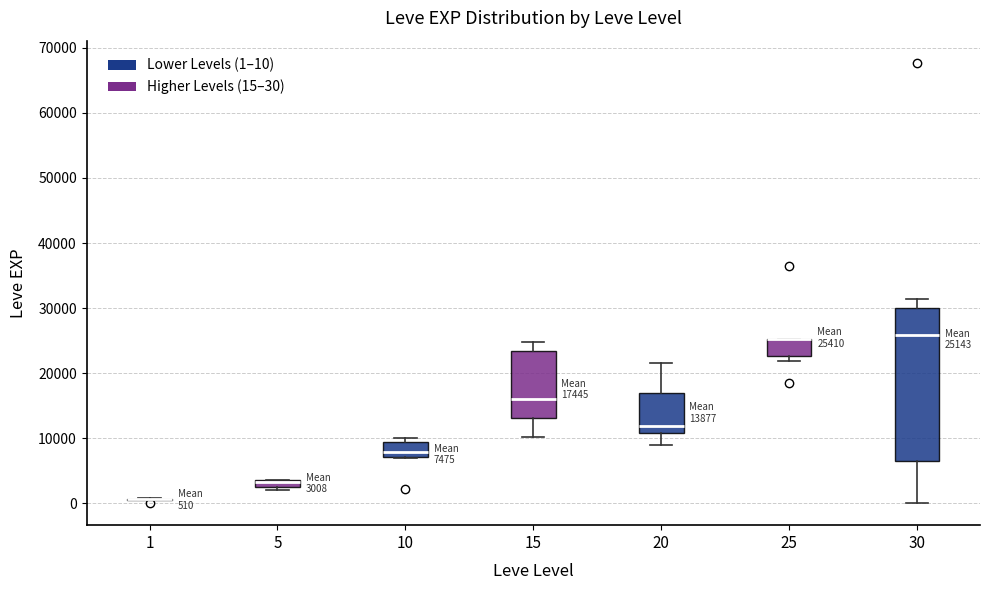

Comparing the boxes themselves (not the whiskers), which one is the tallest?

30